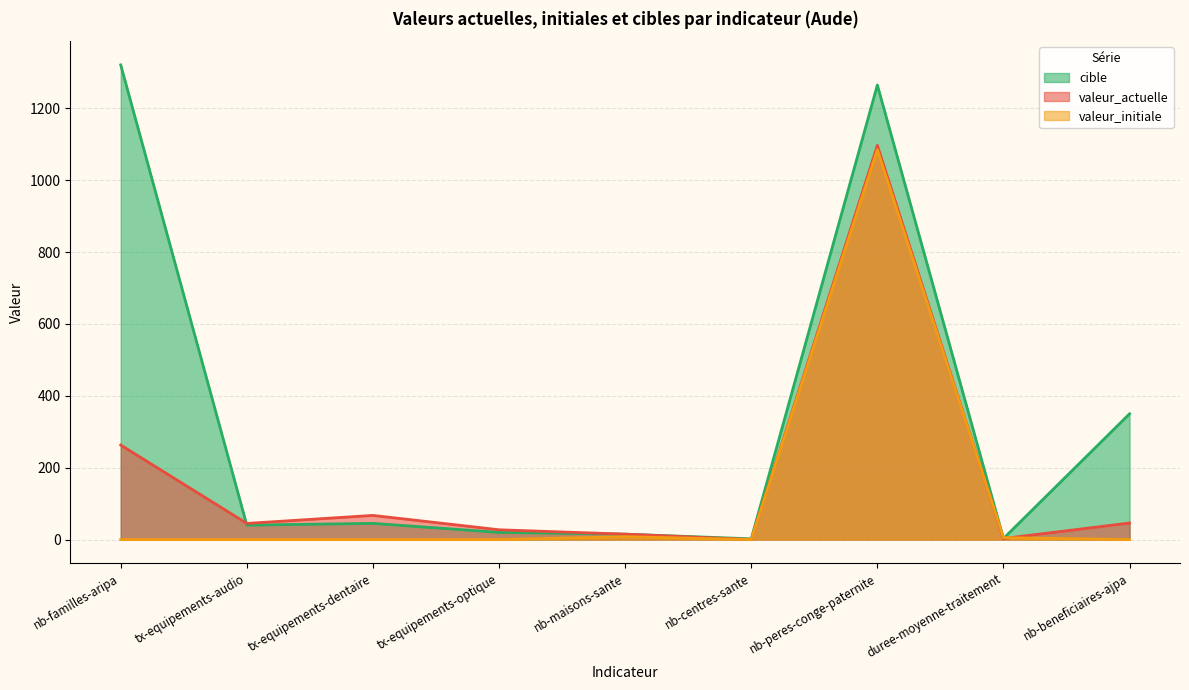

What position from the left is nb-peres-conge-paternite?

7